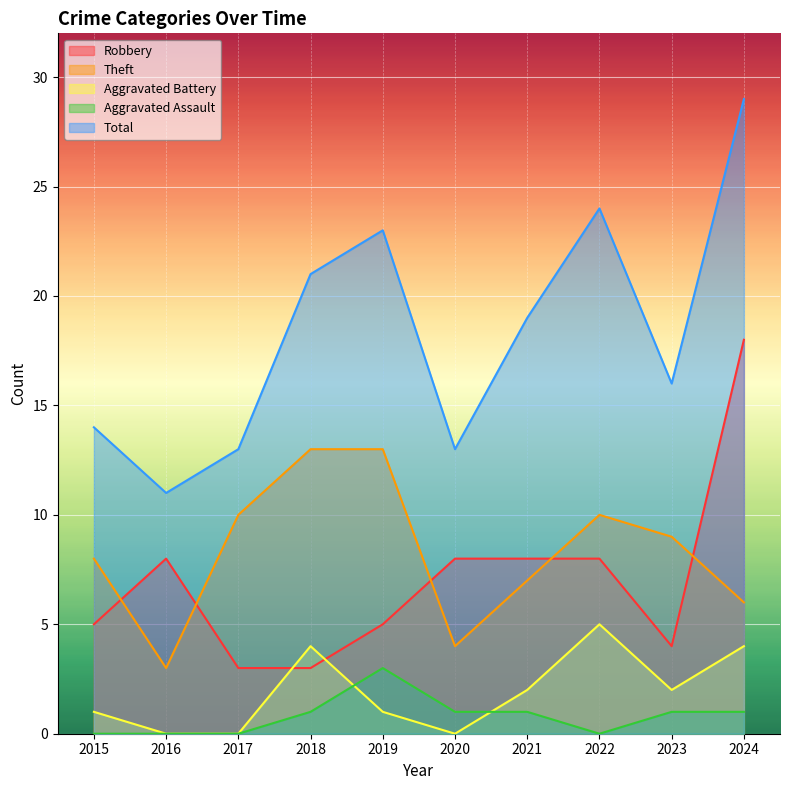

What is the approximate value of Aggravated Assault at 2019?

3